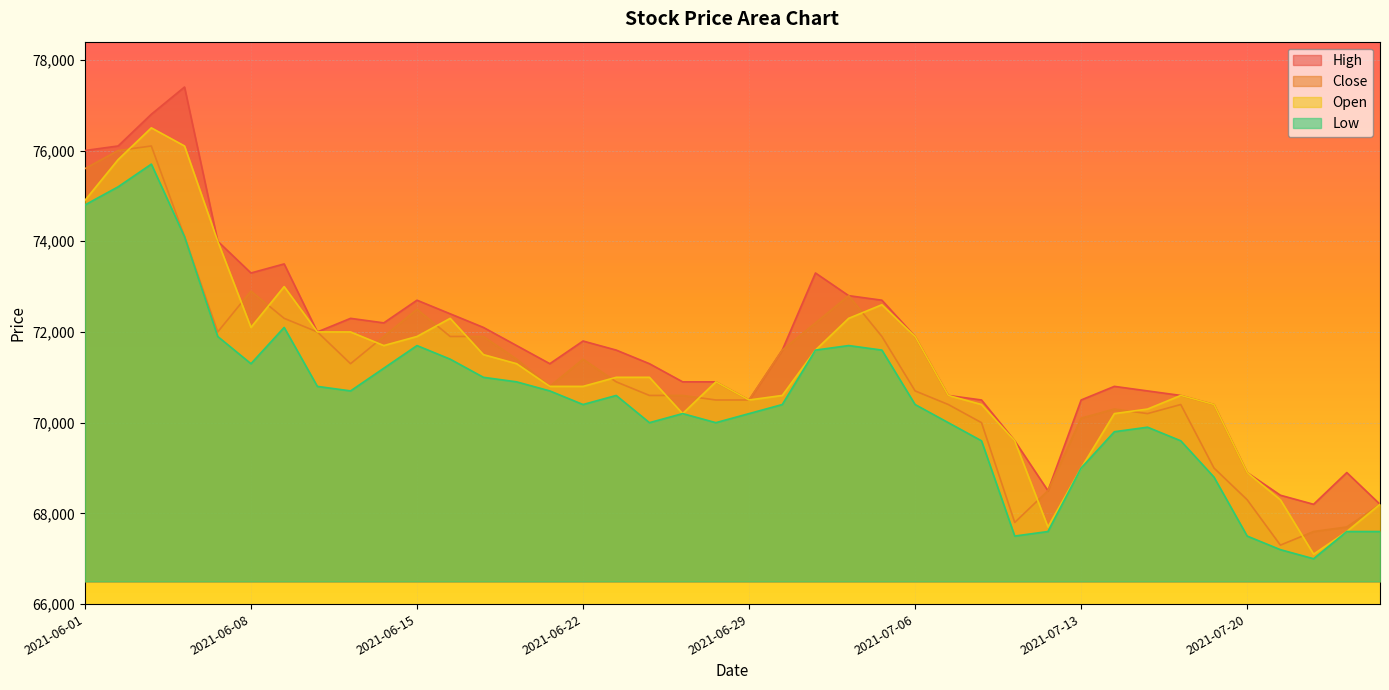

What is the difference between the Open values at 2021-06-29 and 2021-07-13?

1500